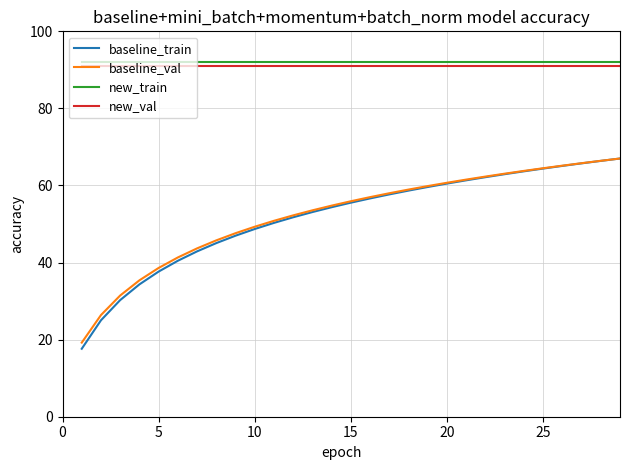

What is the lowest value of the baseline_train series?

17.6